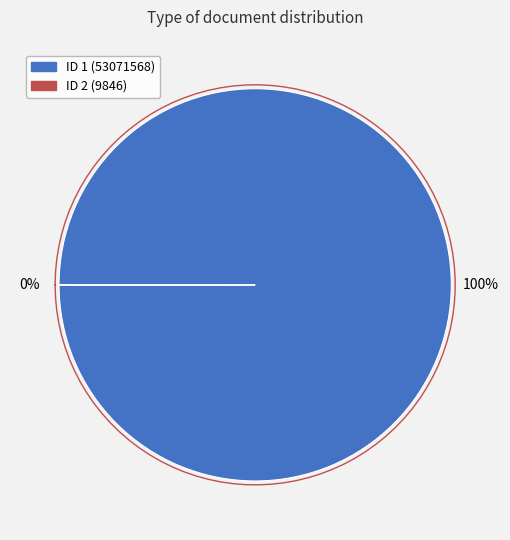

To the nearest percent, what percentage of the pie is 1?

100%